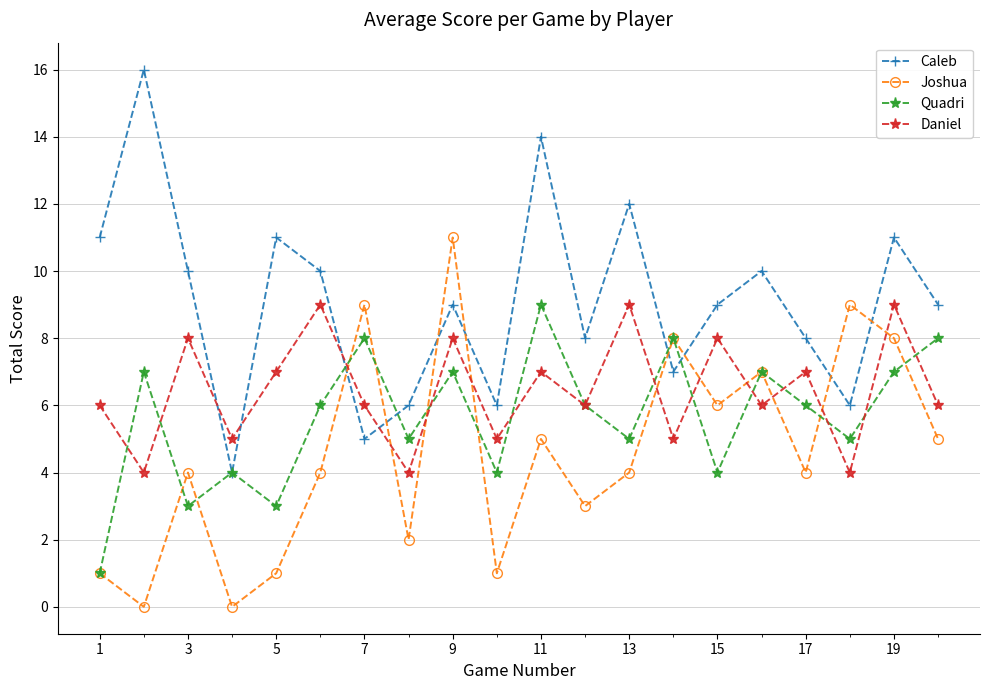

Rank the series by their average value, from highest to lowest.

Caleb, Daniel, Quadri, Joshua